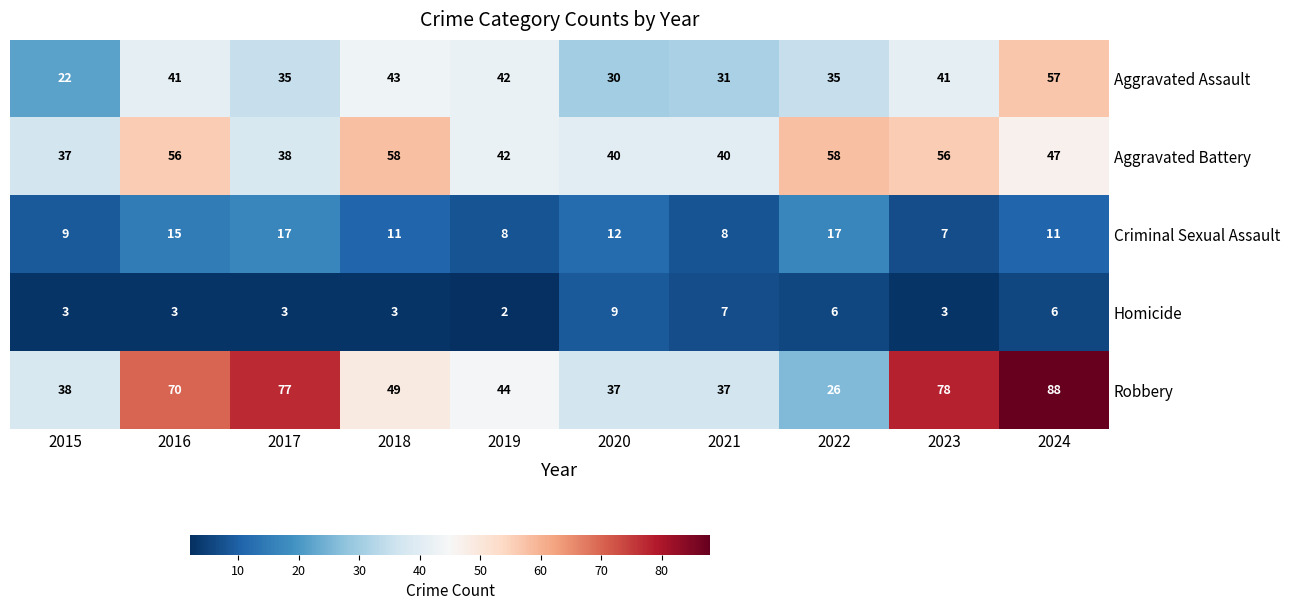

What is the difference between the maximum and minimum values in the Criminal Sexual Assault series?

10